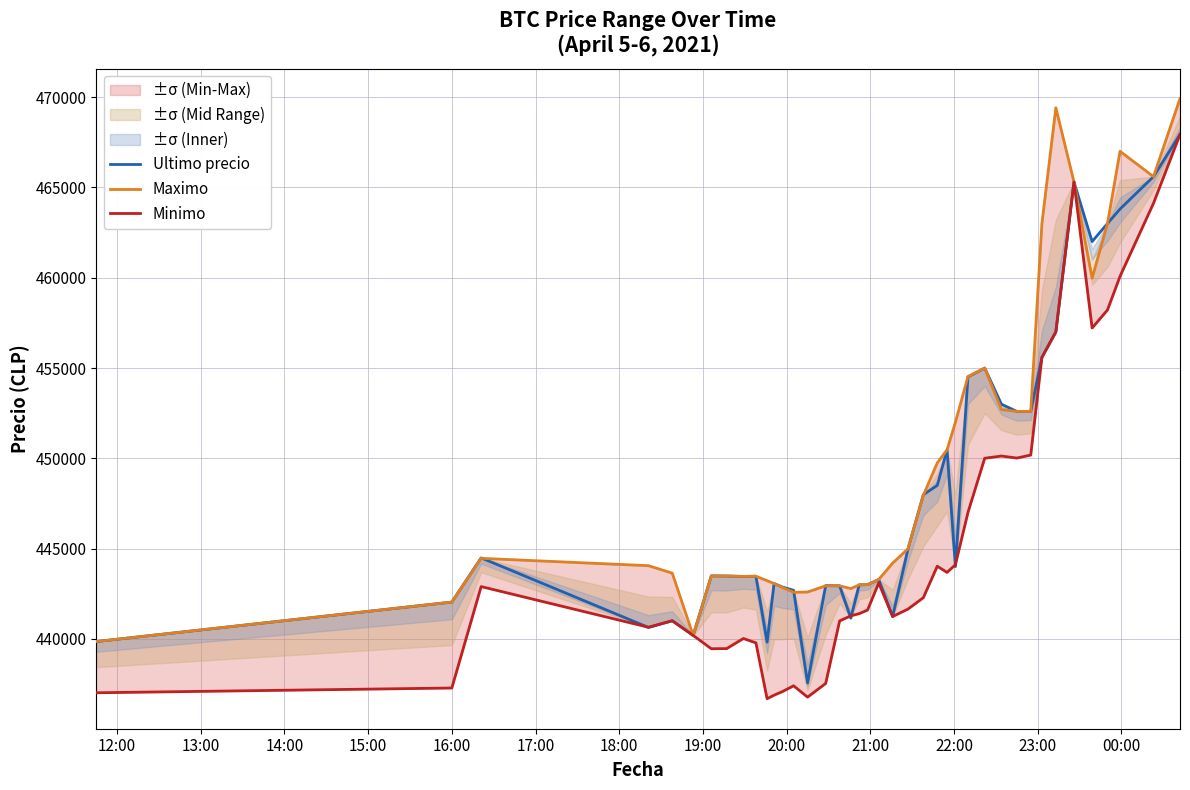

True or false: Maximo and Minimo intersect in this chart.

False